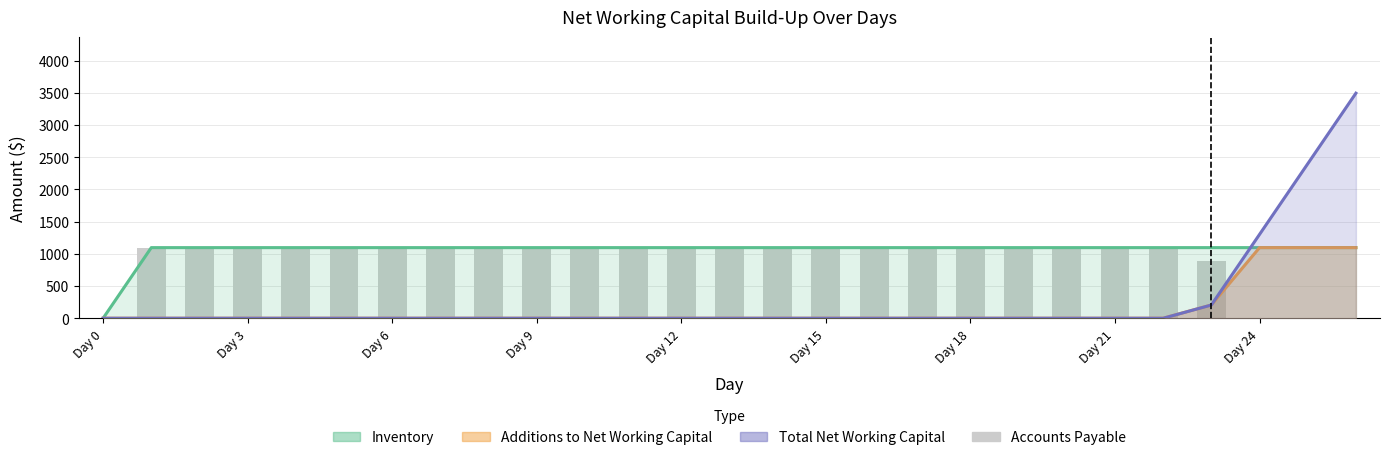

At how many categories does at least one series exceed 1491?

2